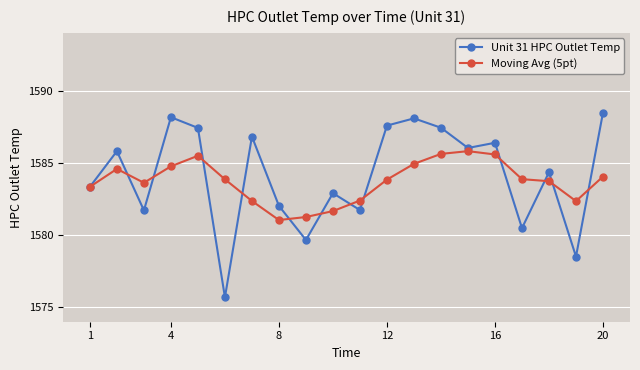

How many interior local valleys does the Unit 31 HPC Outlet Temp series have?

7